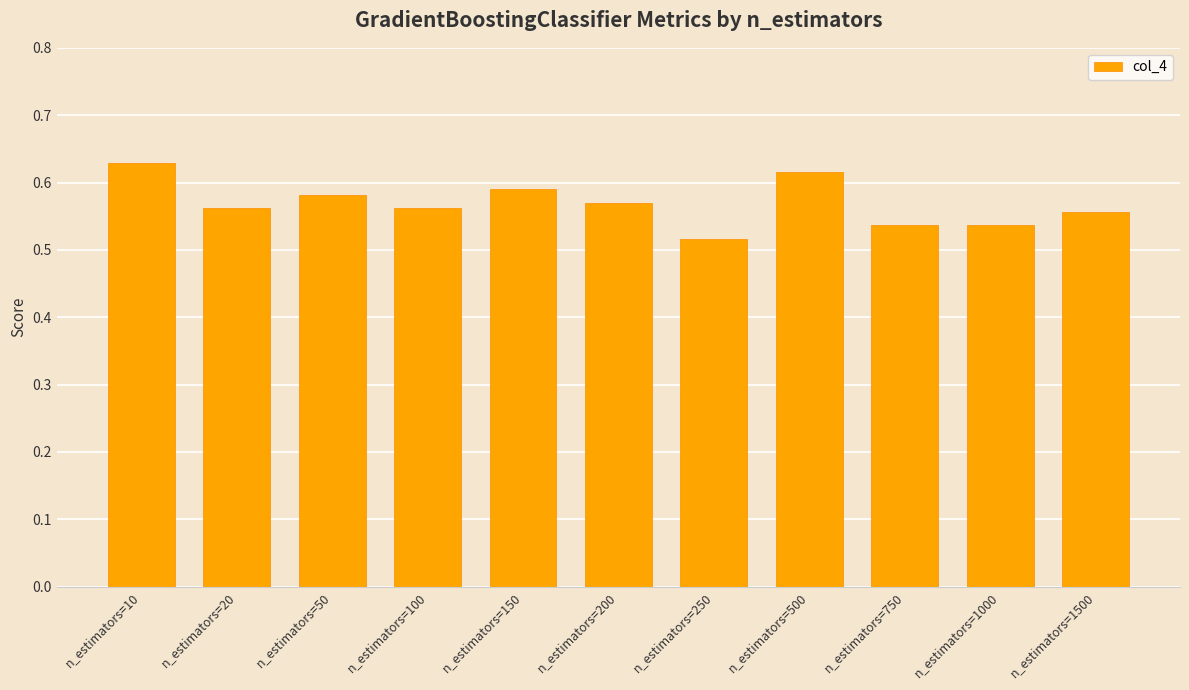

Count the number of categories in the chart.

11